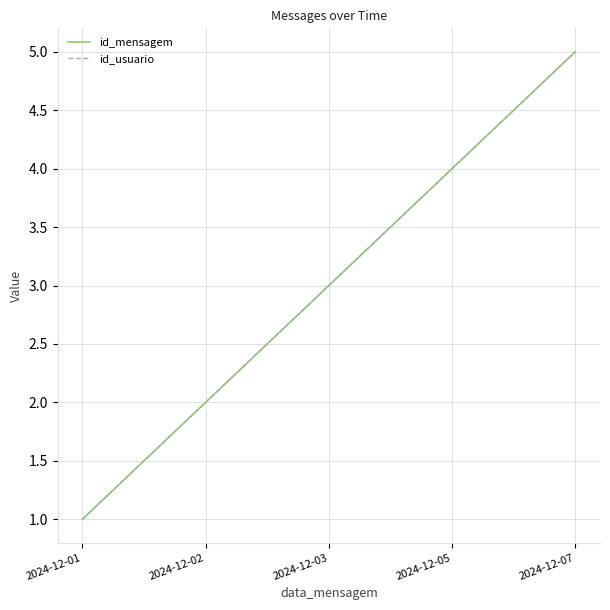

The id_mensagem series shows 1 at 2024-12-01. True or false?

True